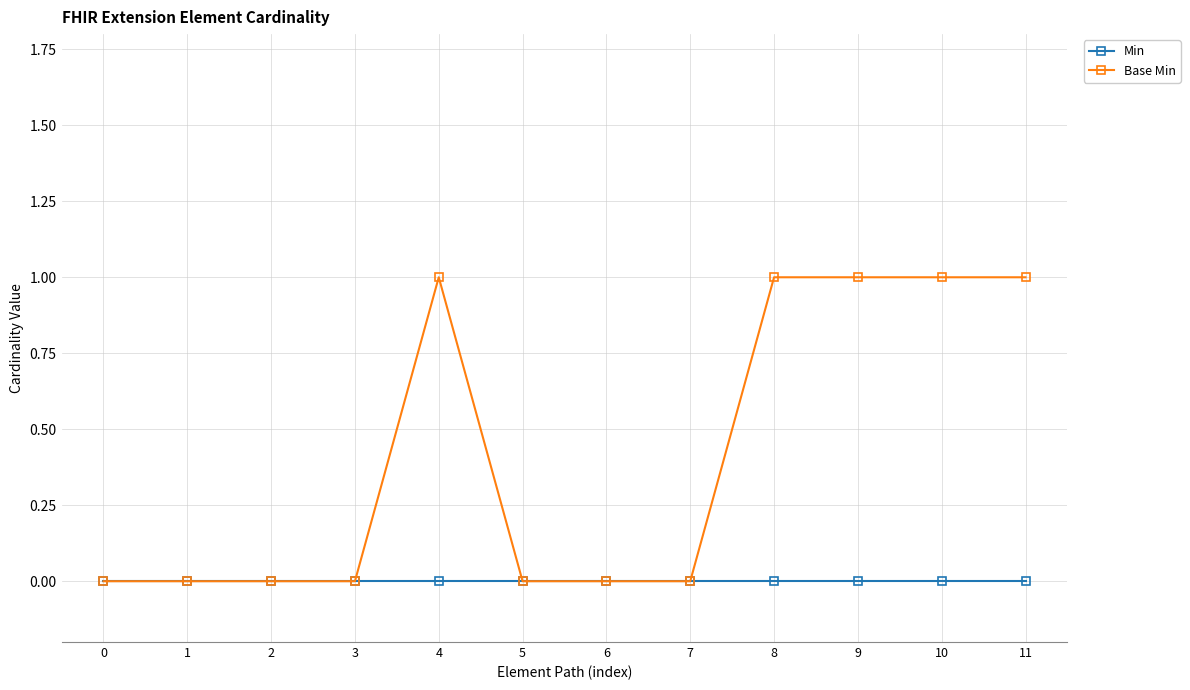

The Base Min series shows 1 at 11. True or false?

True